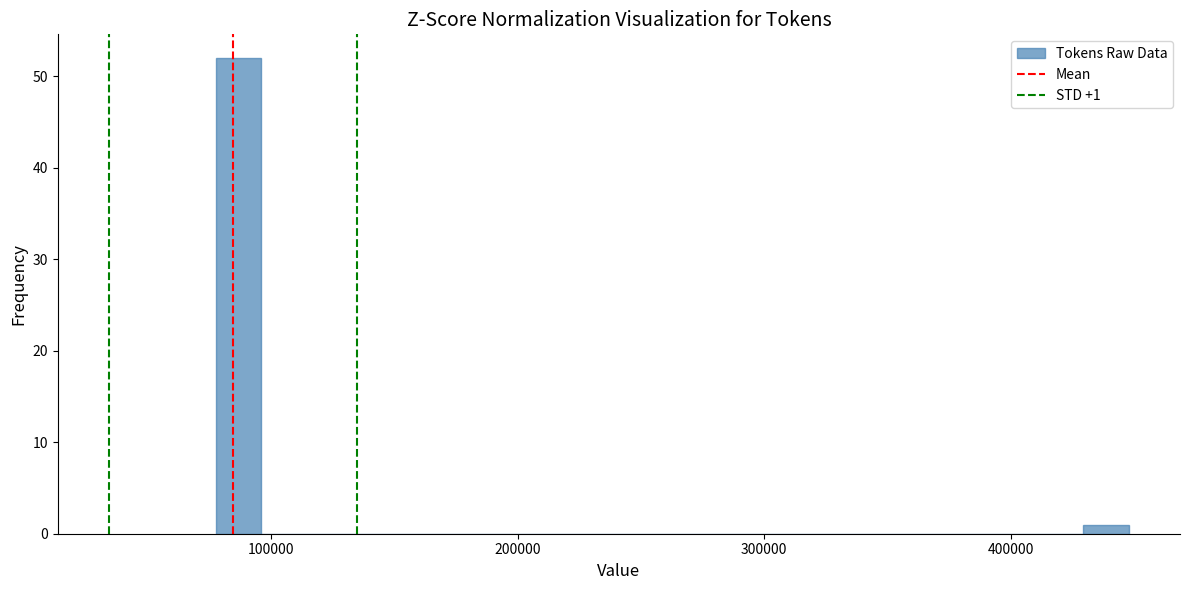

Read against the x-axis, roughly where is the centre of the tallest bar?

90000